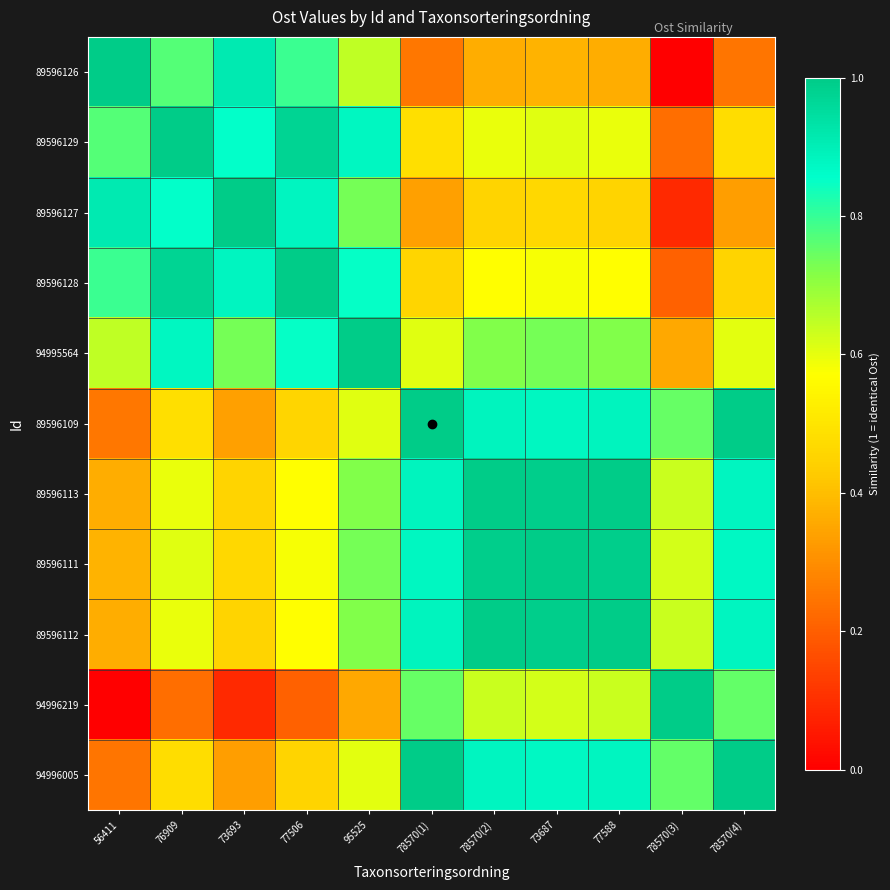

Reading left to right, extract all data points from this chart.

89596126: 56411=1.0	76909=0.8	73693=0.9	77506=0.8	95525=0.6	78570(1)=0.3	78570(2)=0.4	73687=0.4	77588=0.4	78570(3)=0.0	78570(4)=0.2
89596129: 56411=0.8	76909=1.0	73693=0.9	77506=1.0	95525=0.9	78570(1)=0.5	78570(2)=0.6	73687=0.6	77588=0.6	78570(3)=0.2	78570(4)=0.5
89596127: 56411=0.9	76909=0.9	73693=1.0	77506=0.9	95525=0.7	78570(1)=0.3	78570(2)=0.5	73687=0.5	77588=0.5	78570(3)=0.1	78570(4)=0.3
89596128: 56411=0.8	76909=1.0	73693=0.9	77506=1.0	95525=0.9	78570(1)=0.5	78570(2)=0.6	73687=0.6	77588=0.6	78570(3)=0.2	78570(4)=0.5
94995564: 56411=0.6	76909=0.9	73693=0.7	77506=0.9	95525=1.0	78570(1)=0.6	78570(2)=0.7	73687=0.7	77588=0.7	78570(3)=0.4	78570(4)=0.6
89596109: 56411=0.3	76909=0.5	73693=0.3	77506=0.5	95525=0.6	78570(1)=1.0	78570(2)=0.9	73687=0.9	77588=0.9	78570(3)=0.7	78570(4)=1.0
89596113: 56411=0.4	76909=0.6	73693=0.5	77506=0.6	95525=0.7	78570(1)=0.9	78570(2)=1.0	73687=1.0	77588=1.0	78570(3)=0.6	78570(4)=0.9
89596111: 56411=0.4	76909=0.6	73693=0.5	77506=0.6	95525=0.7	78570(1)=0.9	78570(2)=1.0	73687=1.0	77588=1.0	78570(3)=0.6	78570(4)=0.9
89596112: 56411=0.4	76909=0.6	73693=0.5	77506=0.6	95525=0.7	78570(1)=0.9	78570(2)=1.0	73687=1.0	77588=1.0	78570(3)=0.6	78570(4)=0.9
94996219: 56411=0.0	76909=0.2	73693=0.1	77506=0.2	95525=0.4	78570(1)=0.7	78570(2)=0.6	73687=0.6	77588=0.6	78570(3)=1.0	78570(4)=0.8
94996005: 56411=0.2	76909=0.5	73693=0.3	77506=0.5	95525=0.6	78570(1)=1.0	78570(2)=0.9	73687=0.9	77588=0.9	78570(3)=0.8	78570(4)=1.0